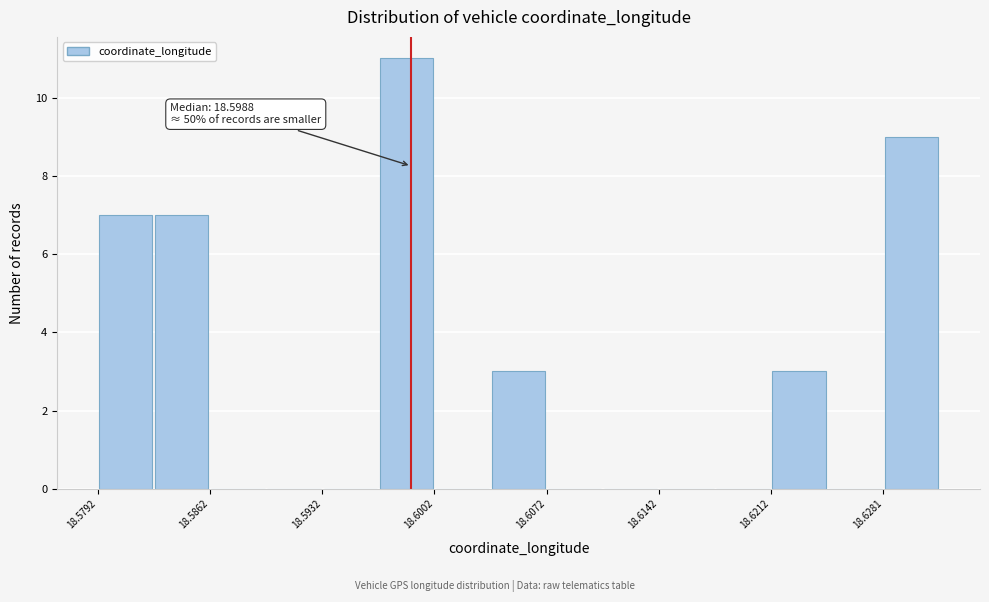

Around what value on the x-axis is the tallest bar? Give the approximate position of its centre, as read against the axis.

18.598